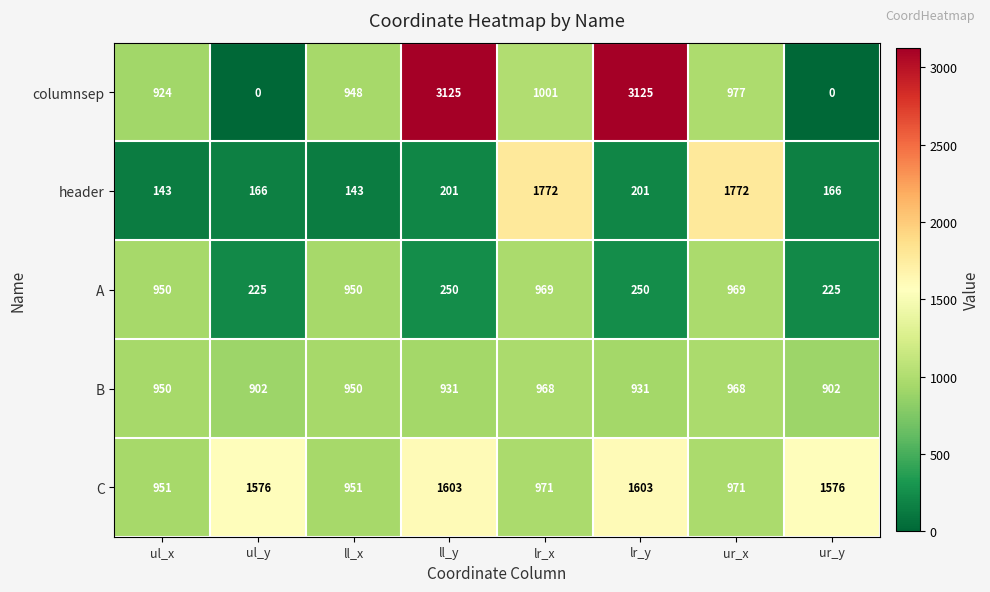

What is the sum of all A values?

4788